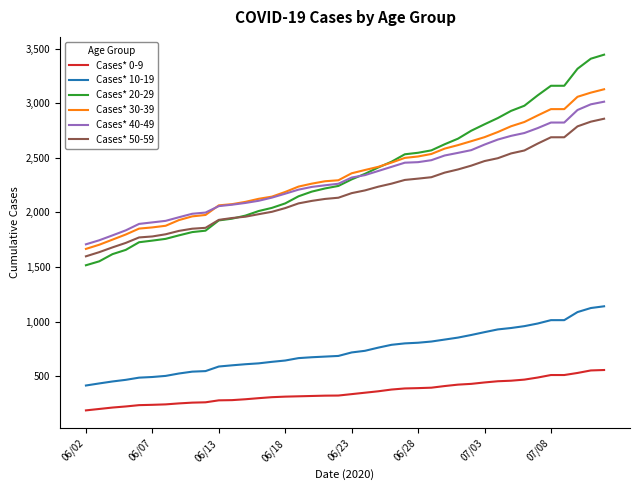

What is the maximum value shown in the chart?

3446